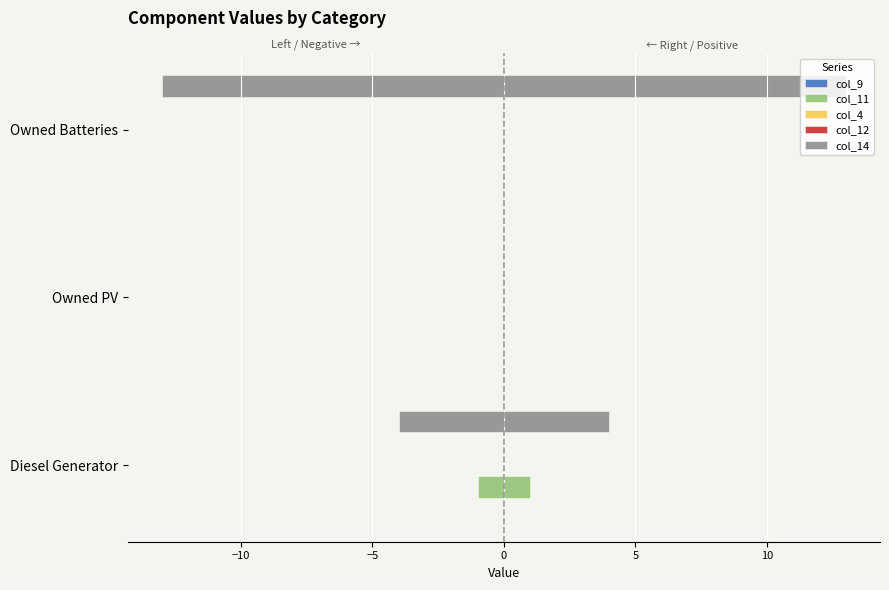

How many bars are there in each group?

5